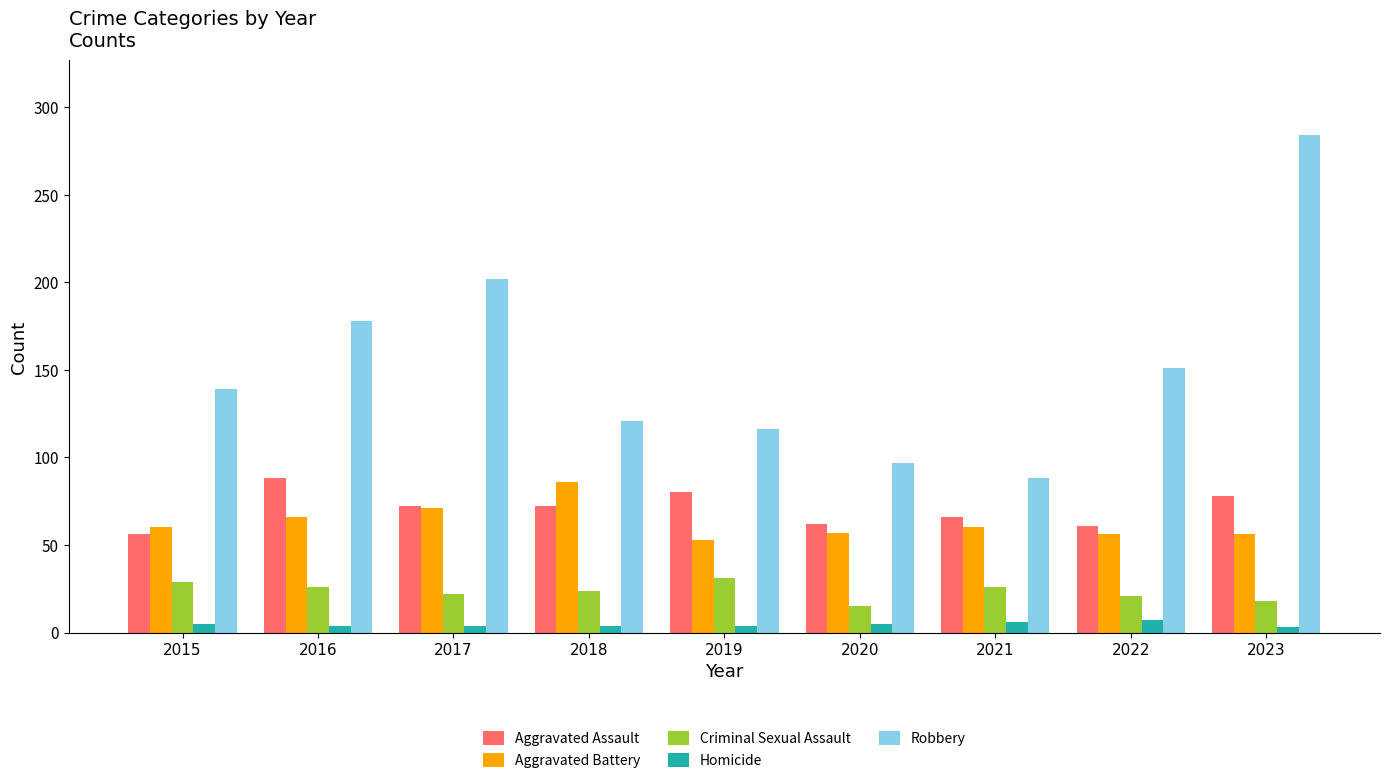

What is the average value of the Homicide series?

5